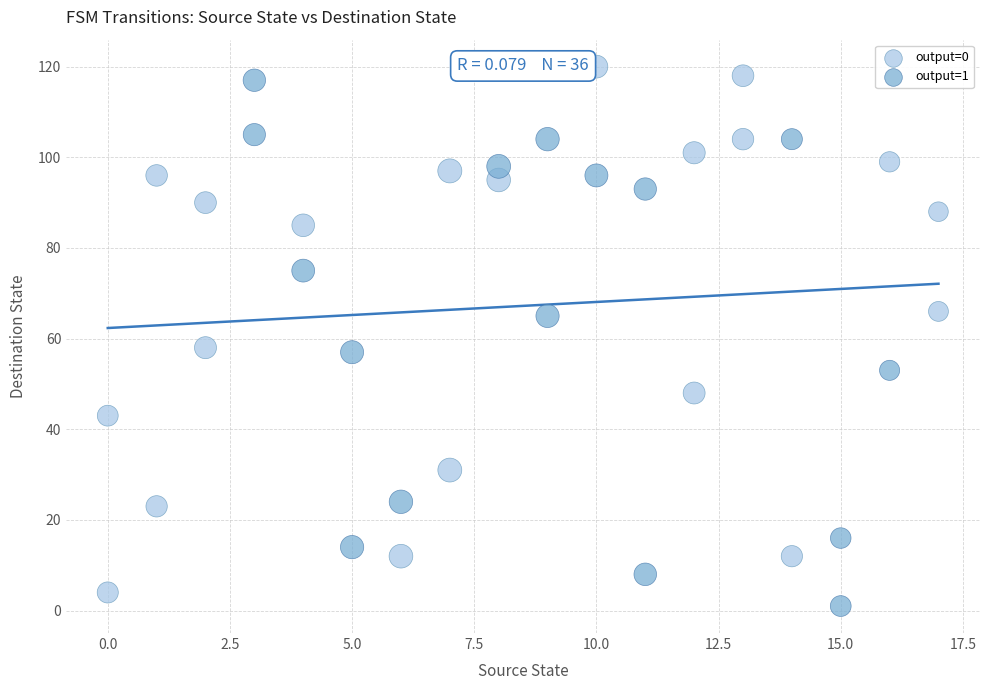

Which series contains the highest Y value?

output=0